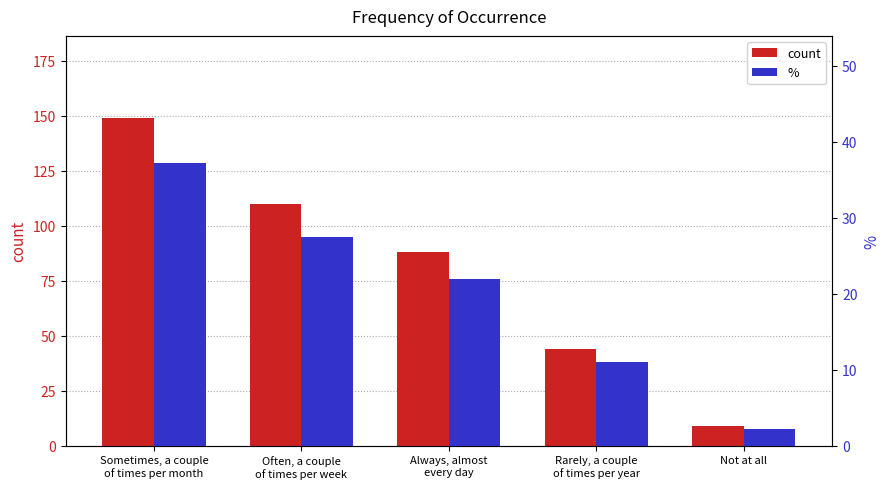

What is the spread (max minus min) of values at Rarely, a couple
of times per year?

33.0